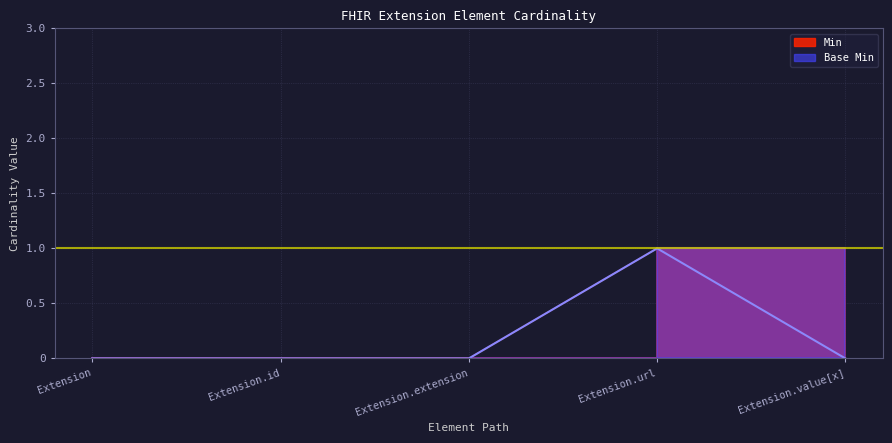

Is it true that Min equals 0 at Extension.value[x]?

True